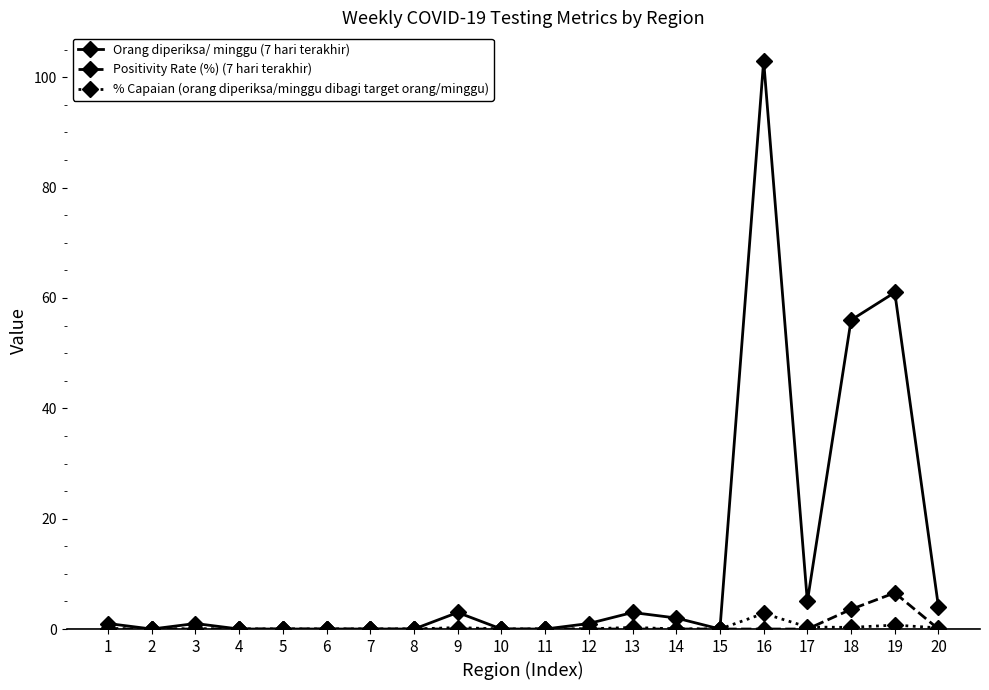

At which label is Positivity Rate (%) (7 hari terakhir) closest to 3?

18